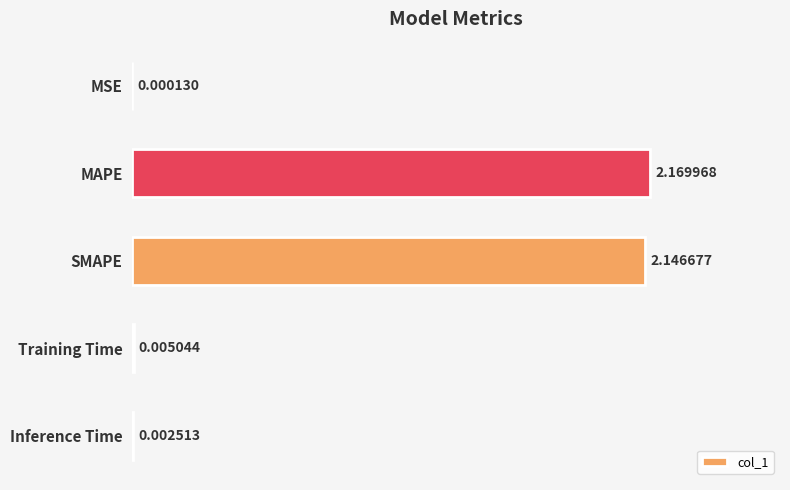

At which label is the value closest to 1?

Training Time